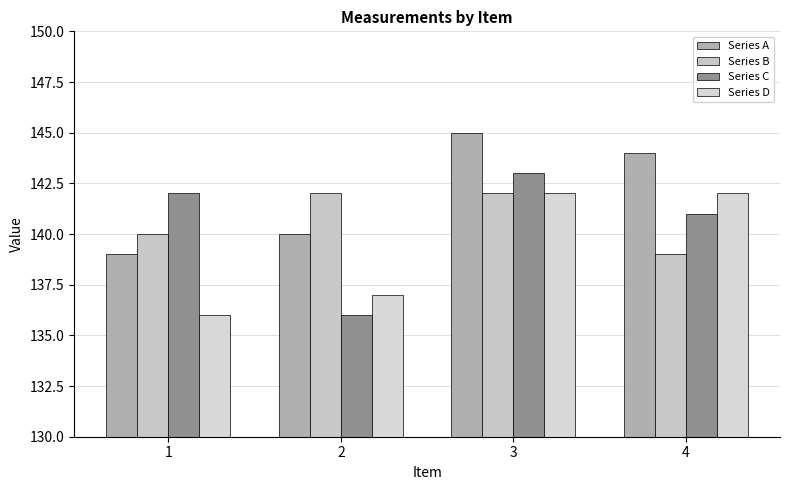

At which label does Series A first exceed 144?

3